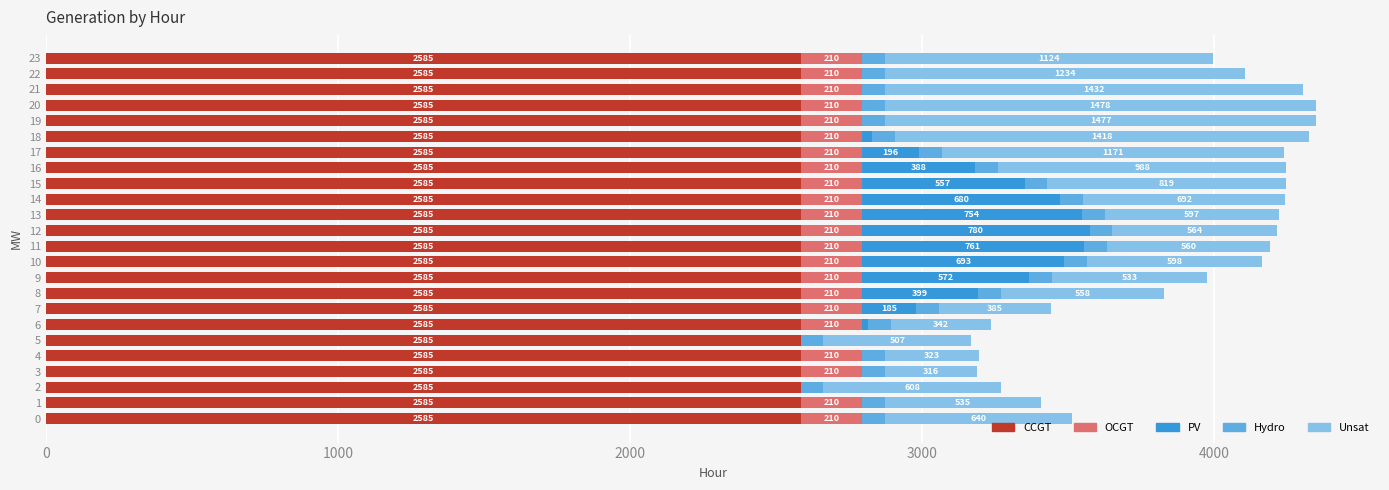

What is the approximate value of CCGT at 17?

2585